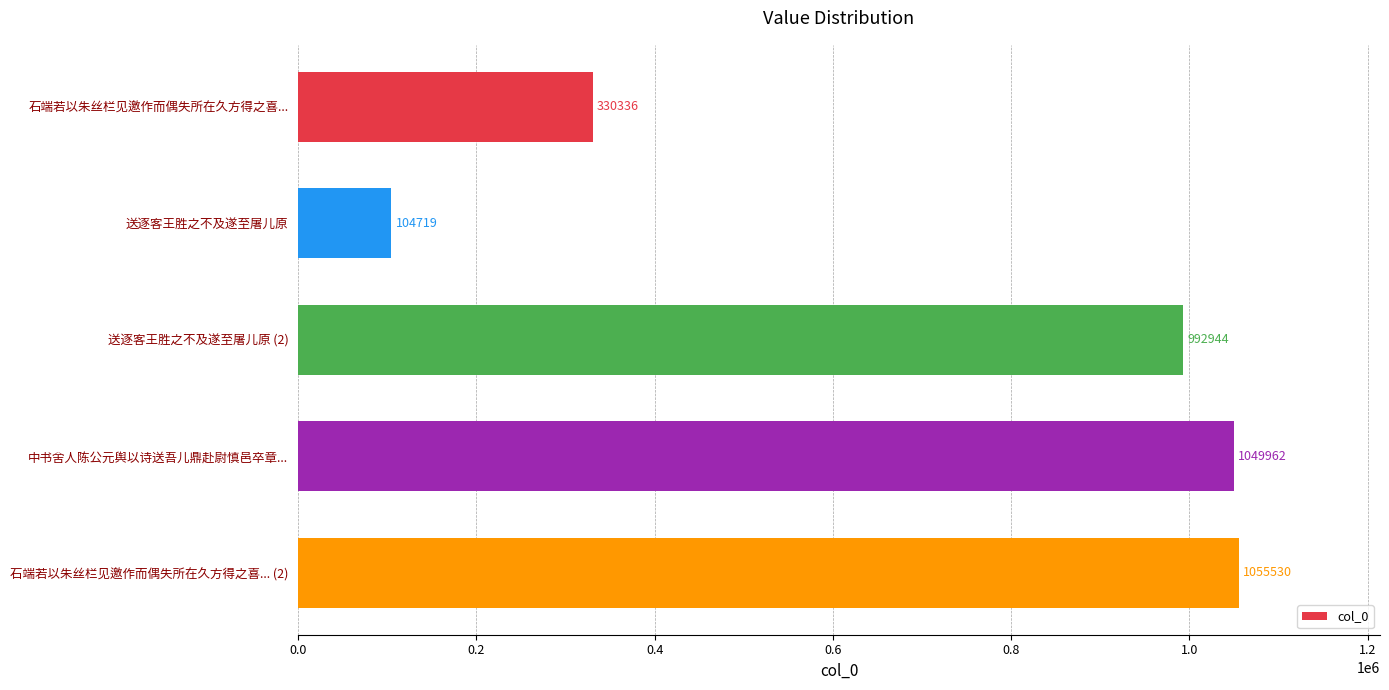

The value at 石端若以朱丝栏见邀作而偶失所在久方得之喜... (2) is 1055530. True or false?

True